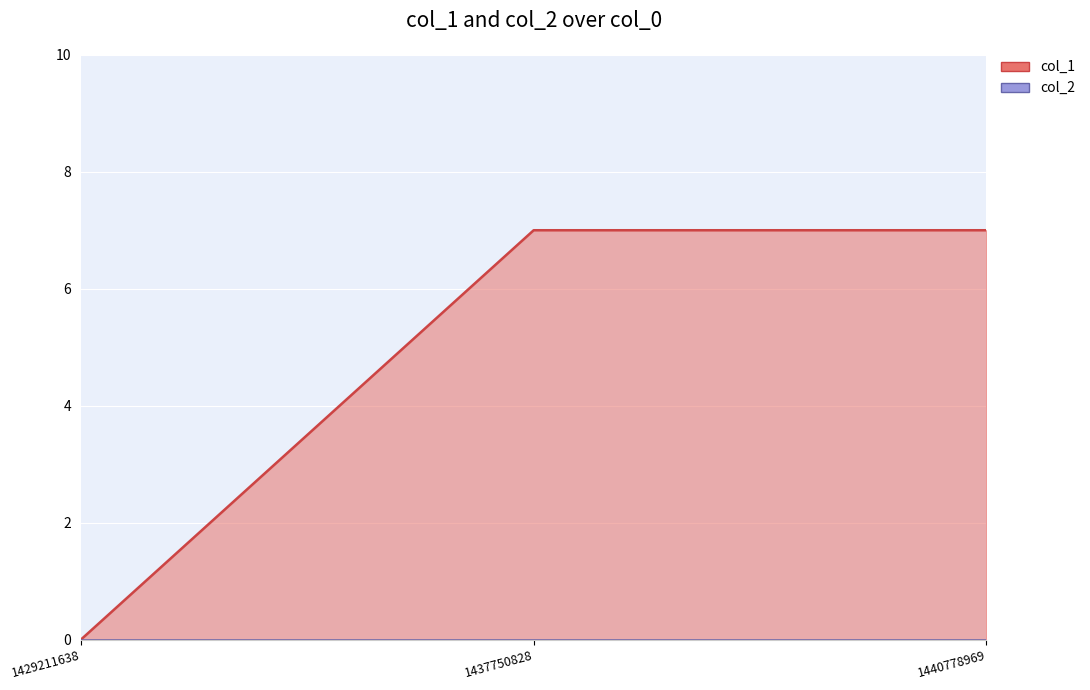

Reading left to right, what are all the values shown in this chart?

0	7	7